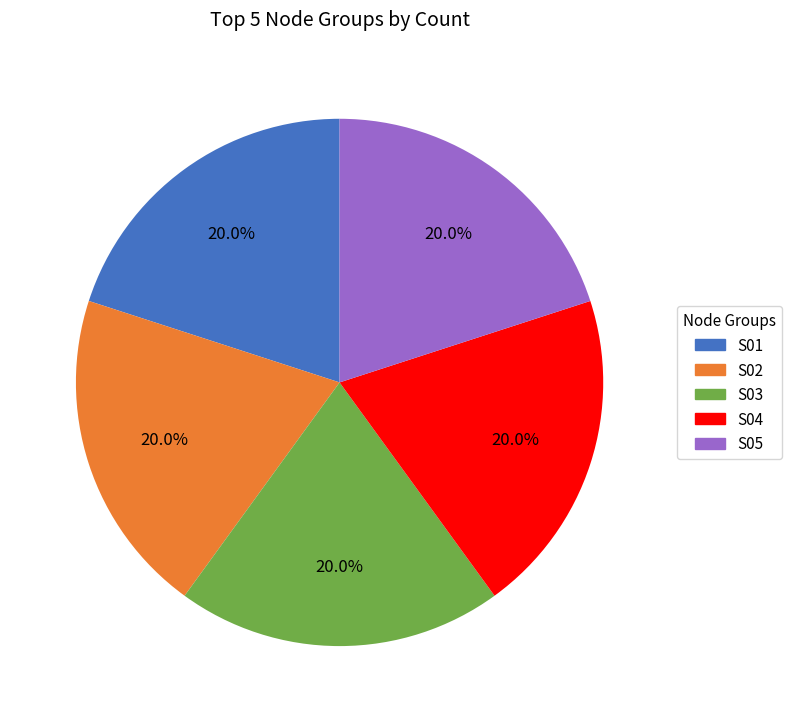

Does S01 account for over 50% of the chart?

No